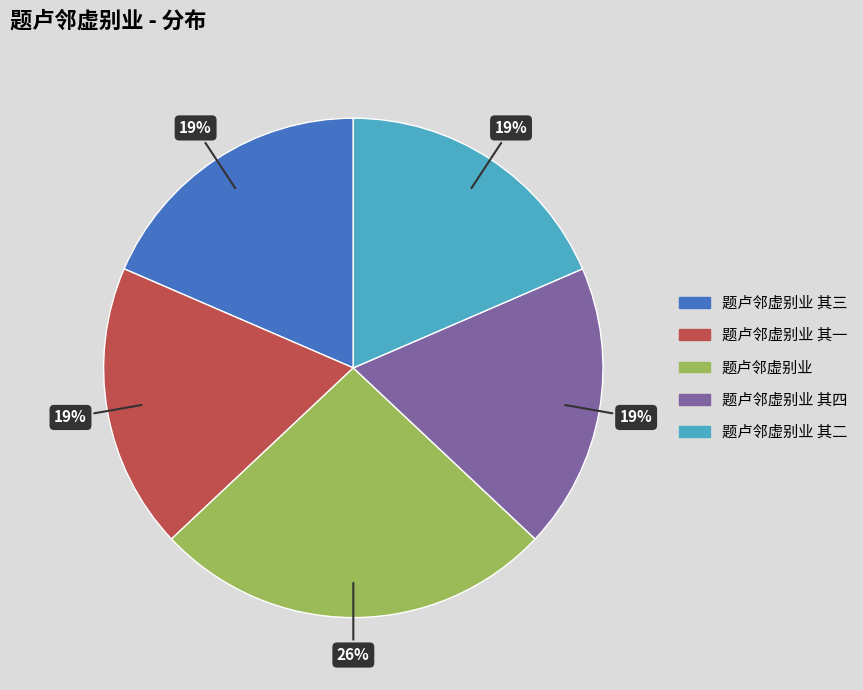

How many slices are in this pie chart?

5